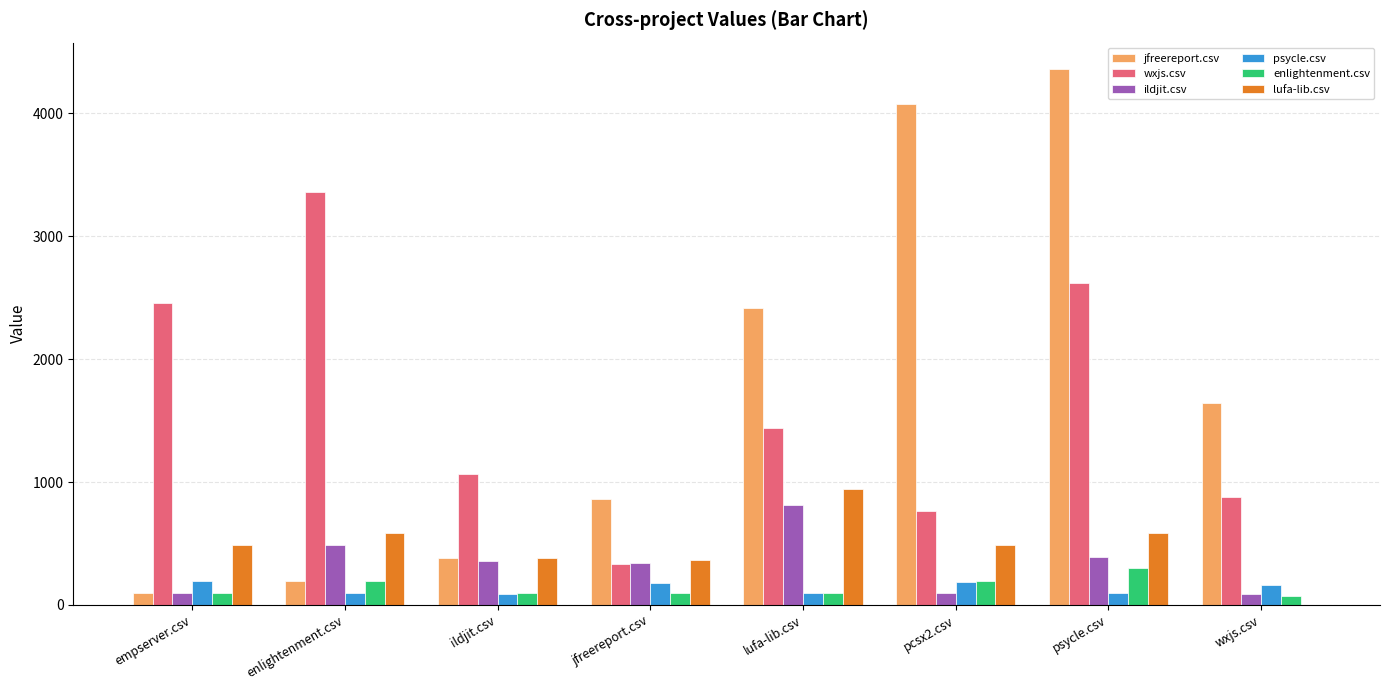

What are all the series names shown in the legend?

jfreereport.csv, wxjs.csv, ildjit.csv, psycle.csv, enlightenment.csv, lufa-lib.csv